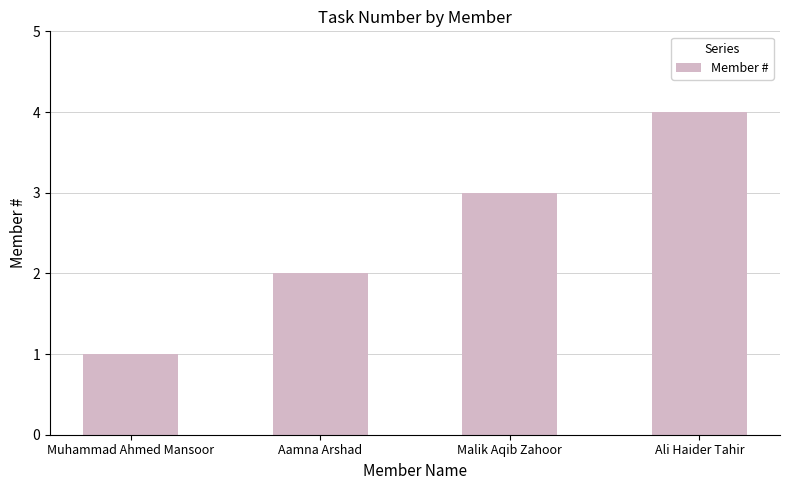

Is it true that the value at Ali Haider Tahir is 4?

True